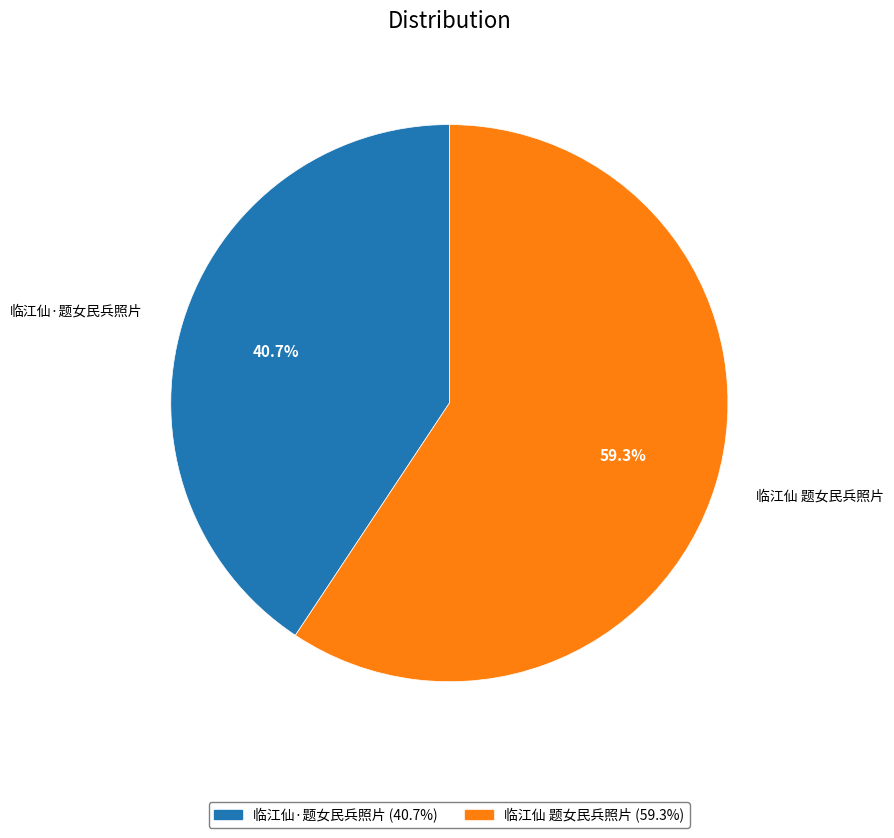

The 临江仙 题女民兵照片 slice represents 59% of the pie. True or false?

True